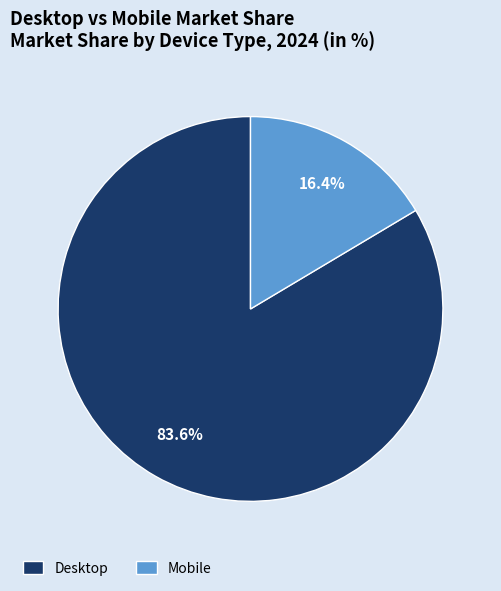

What percentage do Mobile and Desktop together represent?

100.0%